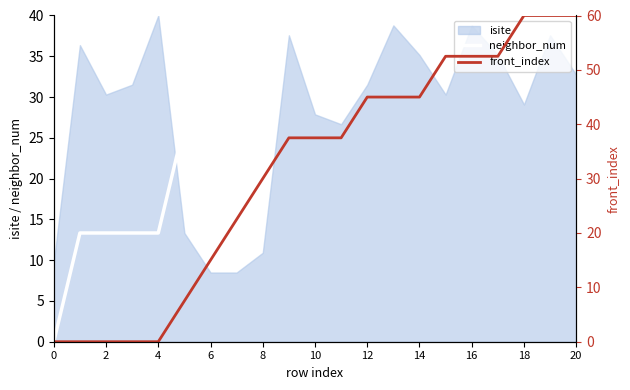

What is the maximum value for neighbor_num?

40.0